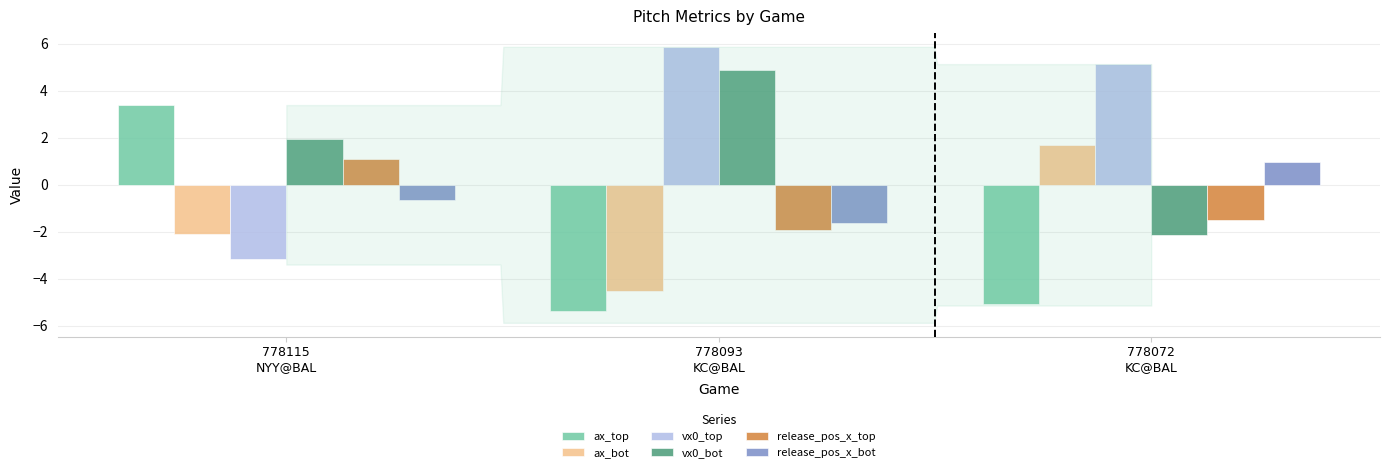

How many categories are shown in the chart?

3